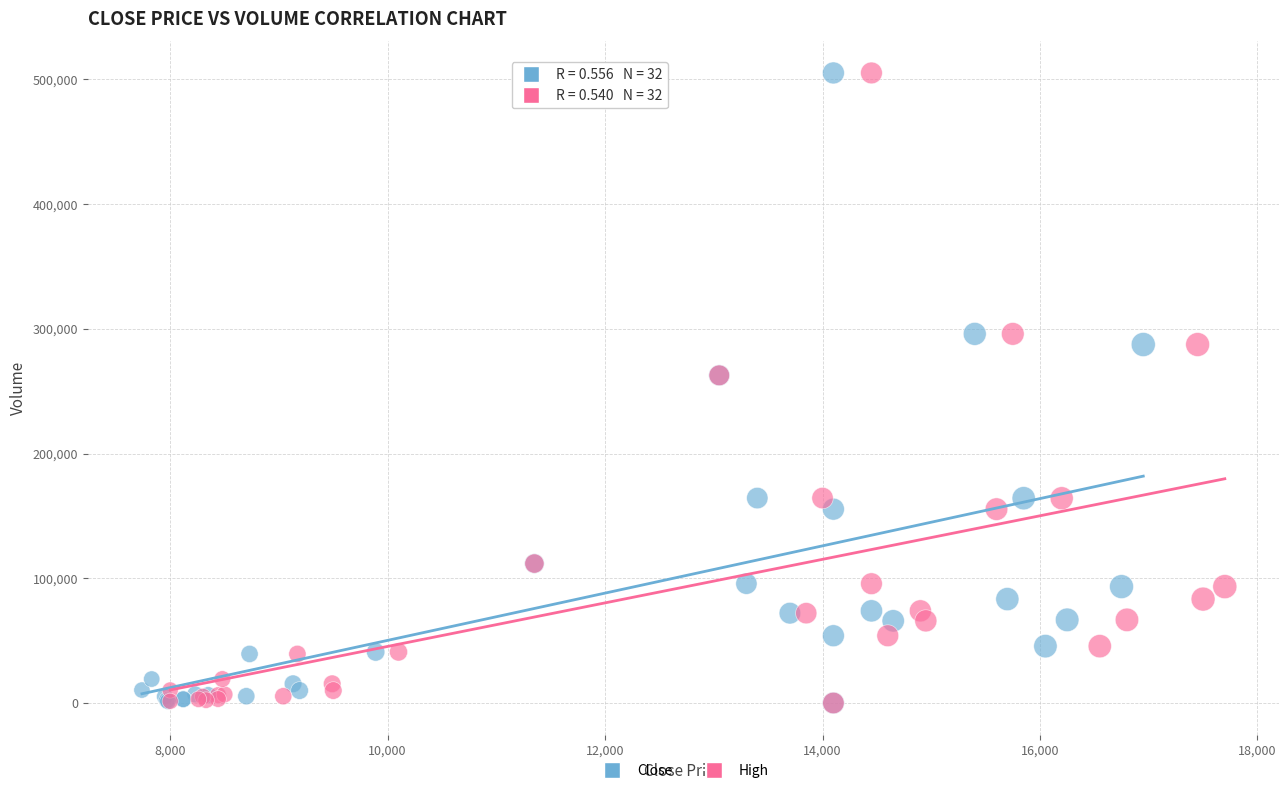

What are all the series names shown in the legend?

Close, High